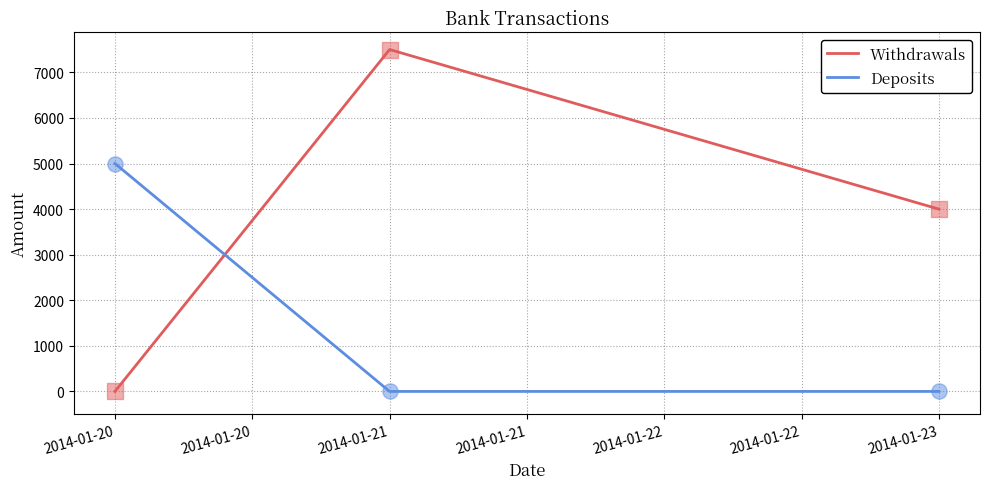

Which series has the largest range (max minus min)?

Withdrawals